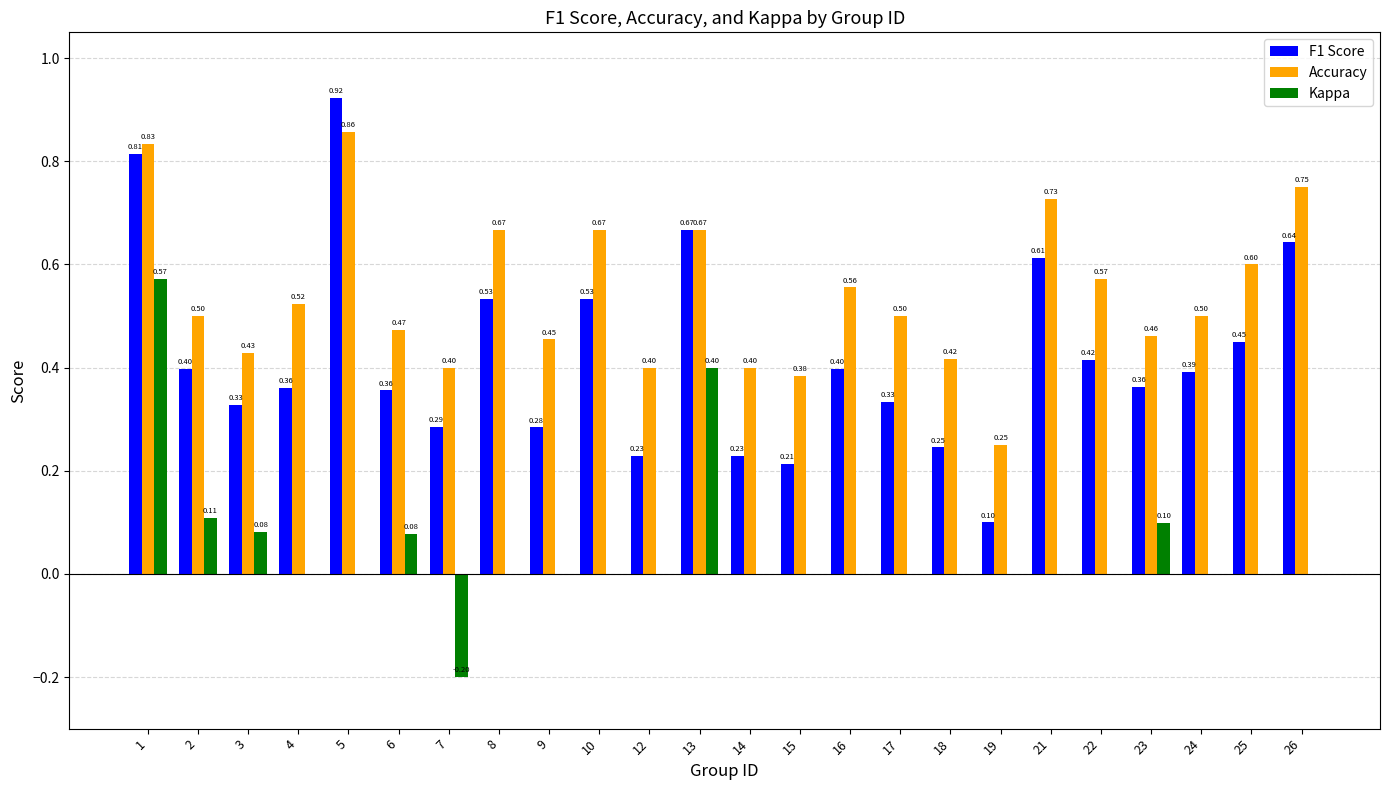

What is the difference between the Accuracy values at 26 and 1?

0.1